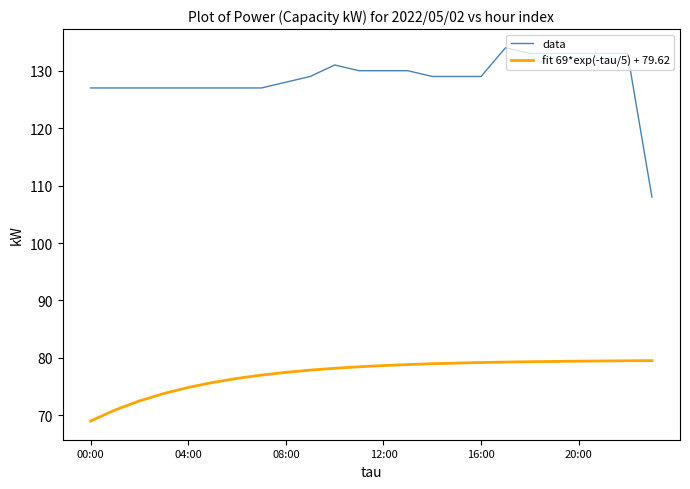

Rank the series by their maximum value, from highest to lowest.

data, fit 69*exp(-tau/5) + 79.62